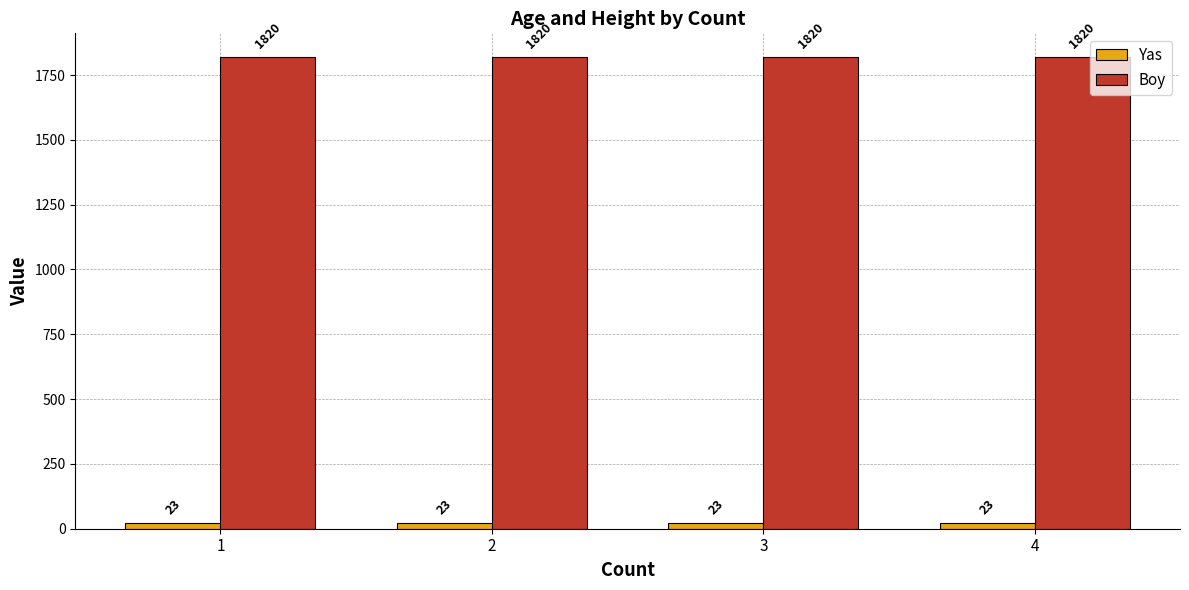

What is the lowest value of the Boy series?

1820